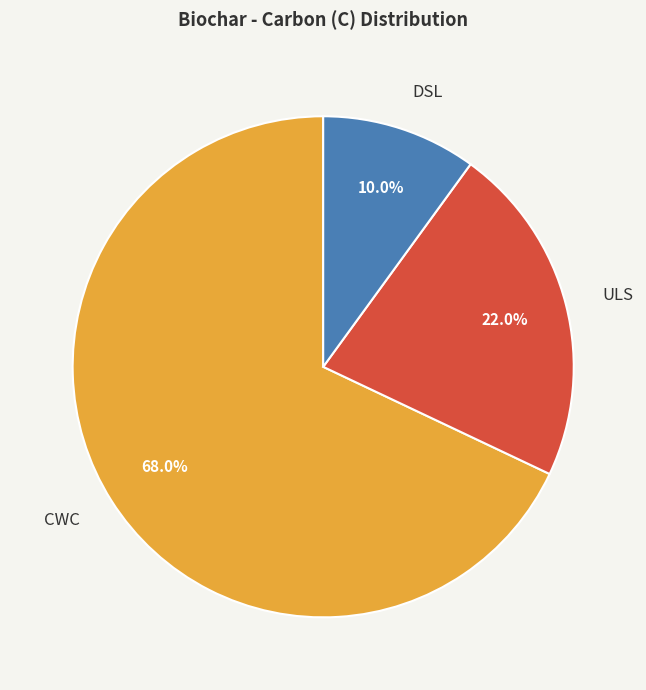

Is there a majority slice in this chart?

Yes